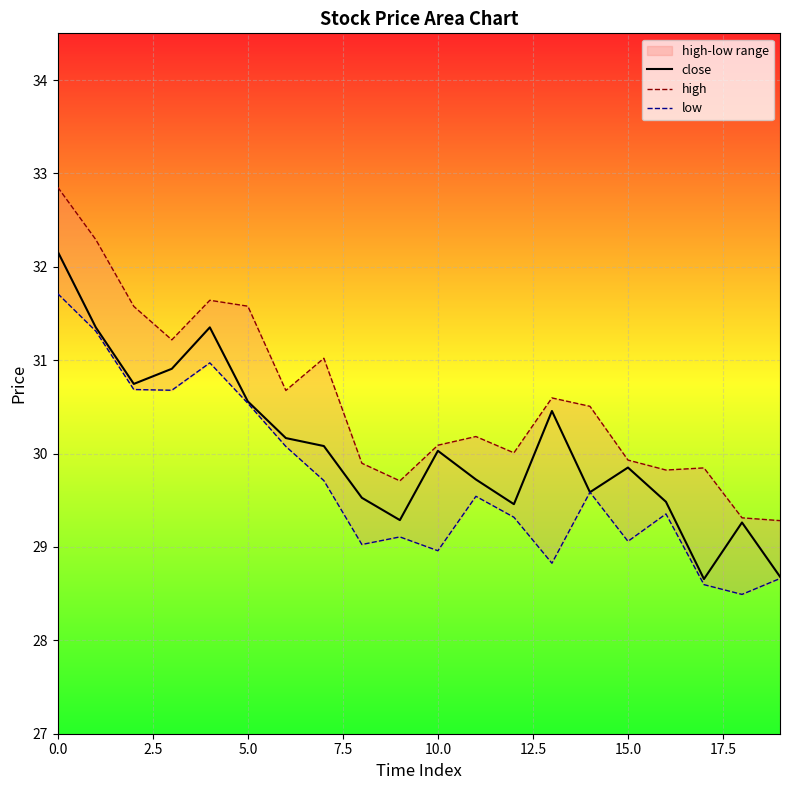

What is the difference between the high values at 15 and 0.0?

2.9